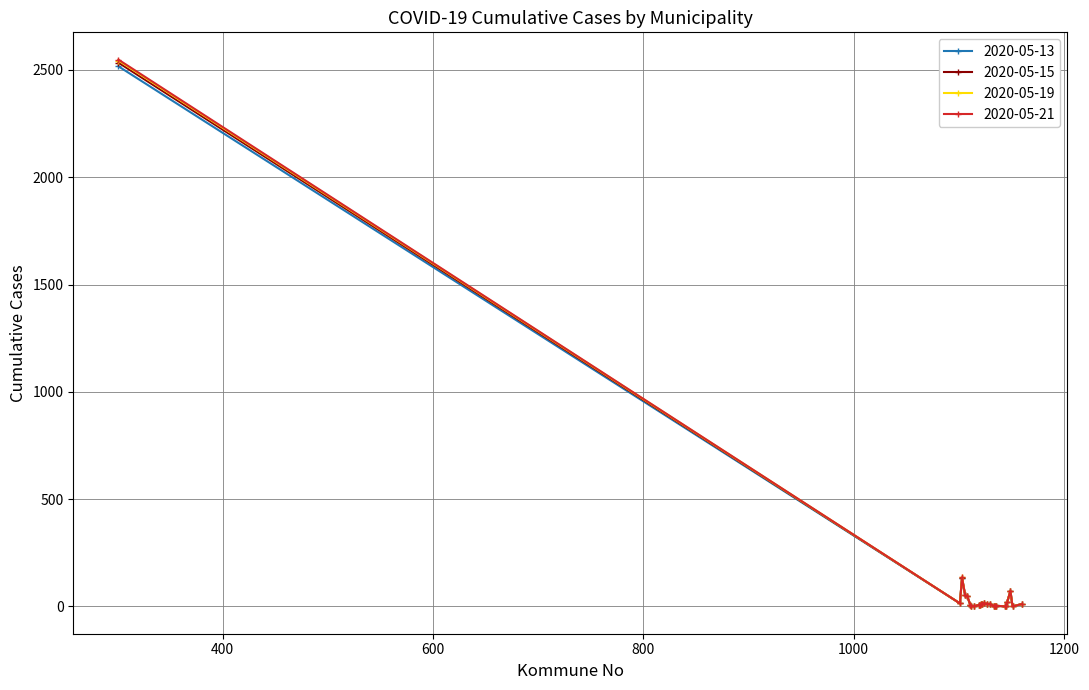

True or false: 2020-05-19 has more than 2 interior local peaks.

True